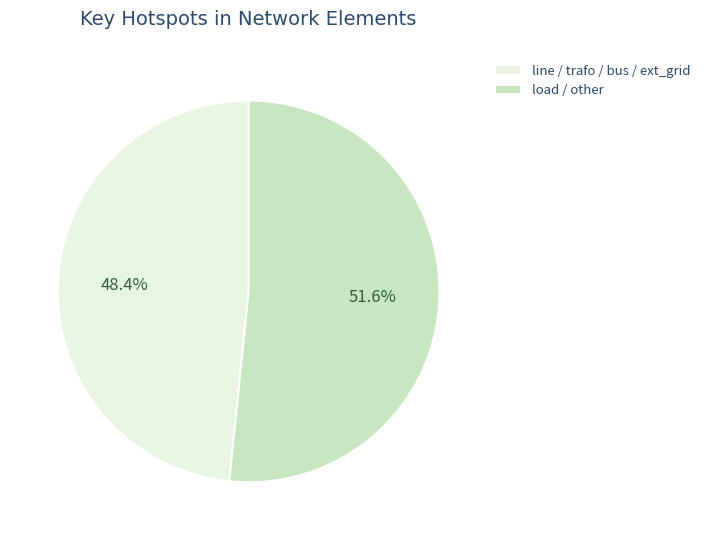

How many slices are in this pie chart?

2